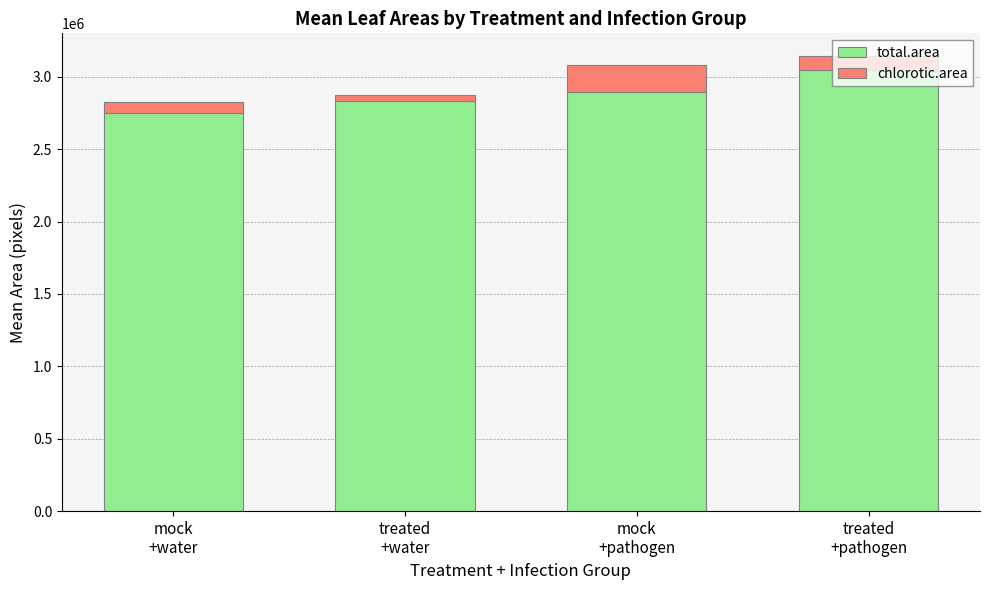

What are all the series names shown in the legend?

total.area, chlorotic.area